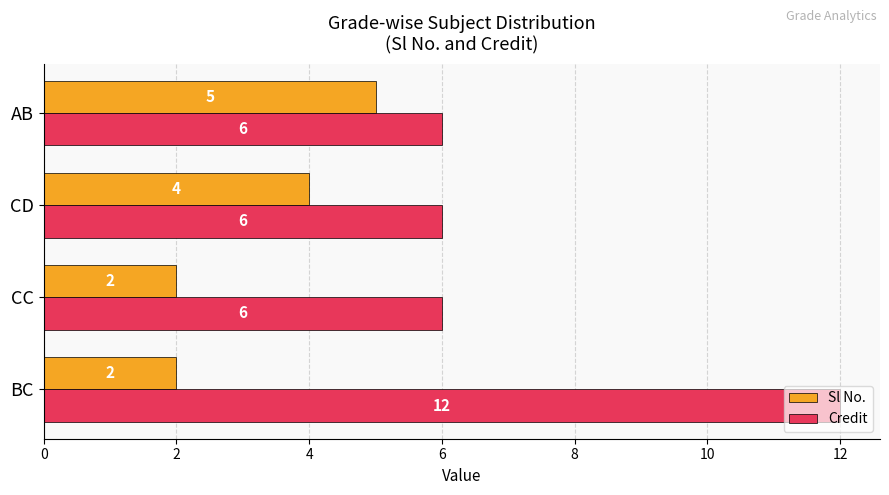

At which category is the sum across all series the highest?

BC